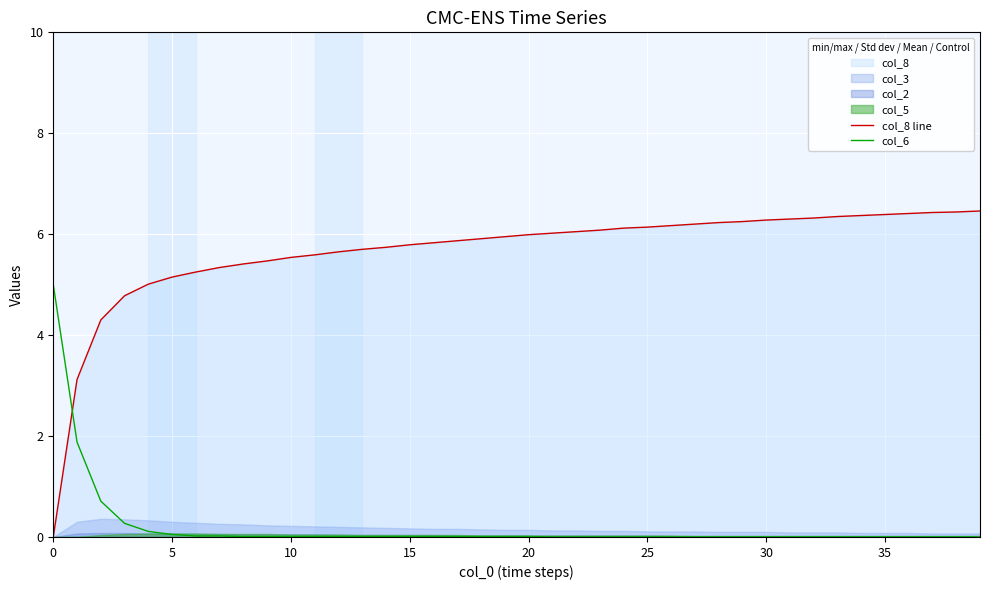

Which series has the widest spread of values?

col_8 line